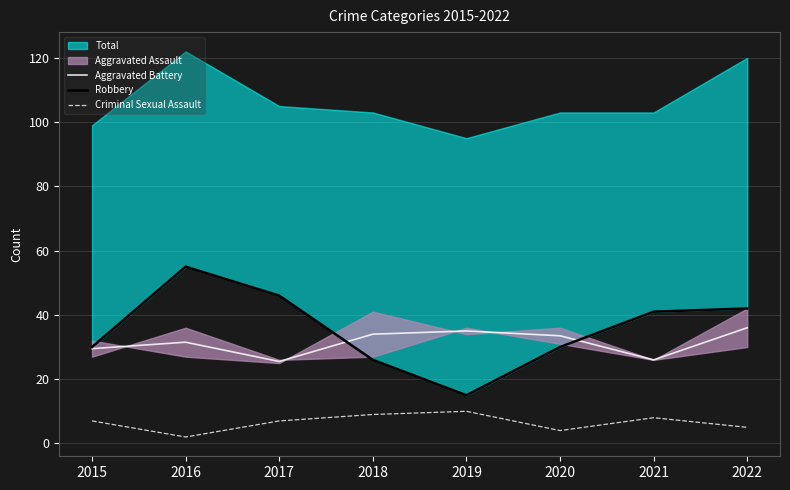

In Criminal Sexual Assault, how many points are lower than both neighbors (excluding endpoints)?

2